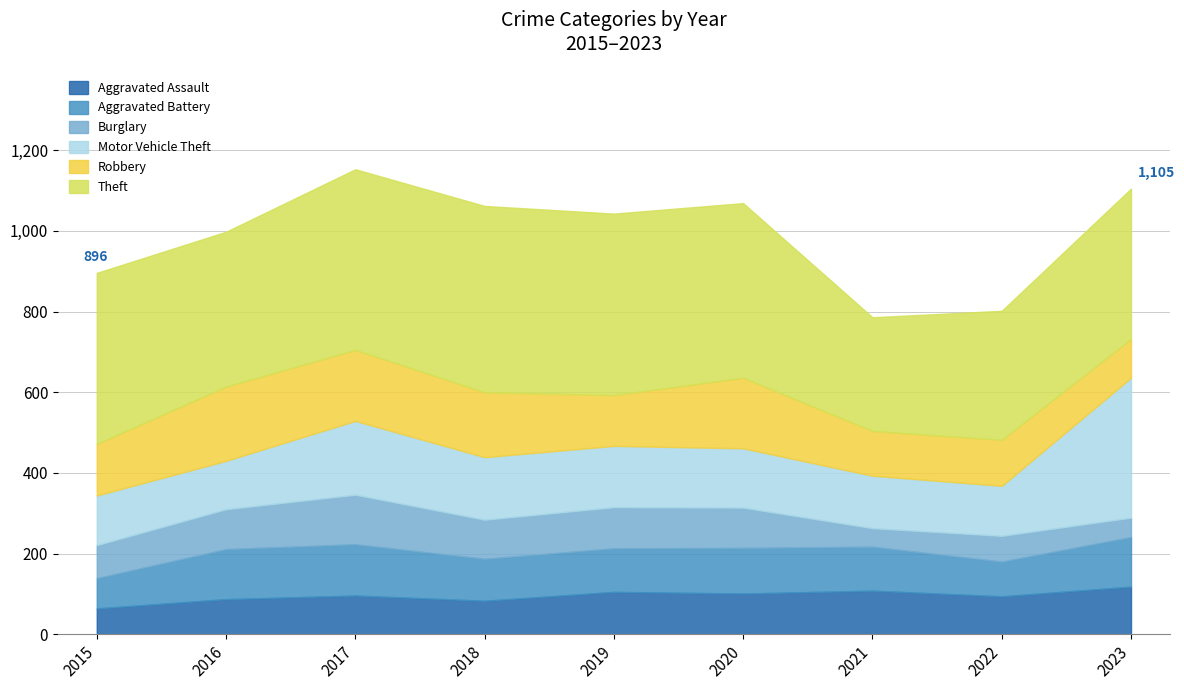

What is the value of the Theft point at the 3rd from the left?

448